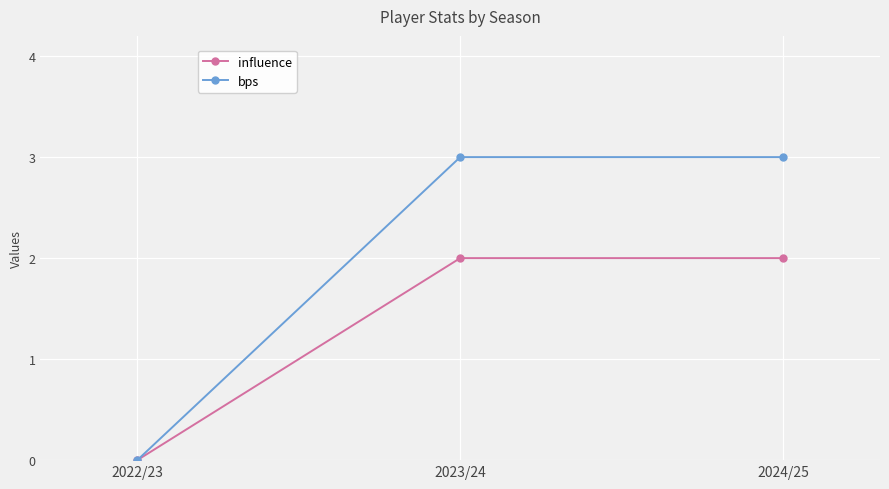

What are all the series names shown in the legend?

influence, bps